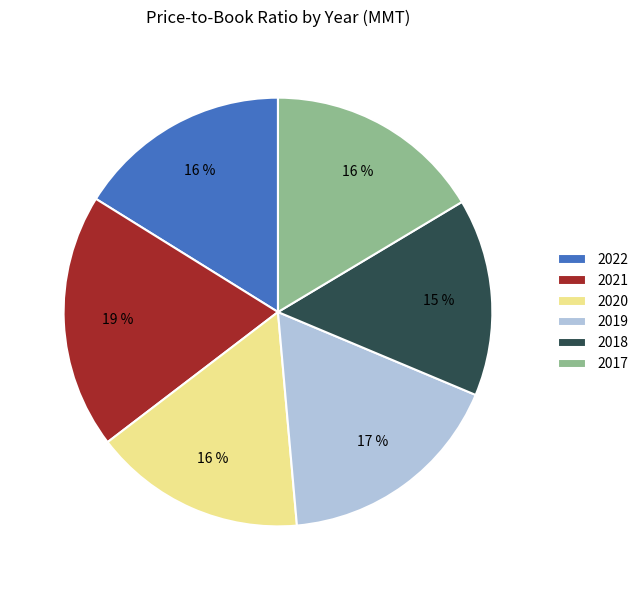

Is the sum of 2022 and 2020 greater than half?

No